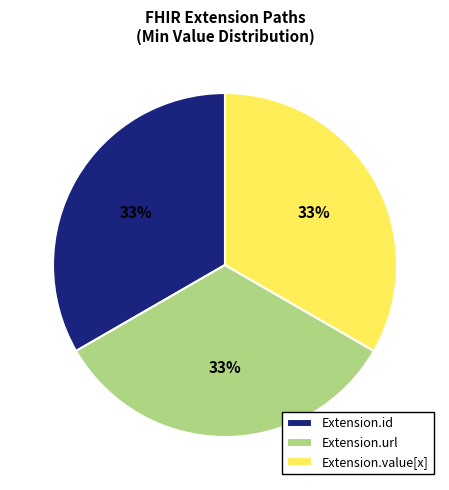

What is the ratio of the value at Extension.value[x] to the value at Extension.id?

1.0